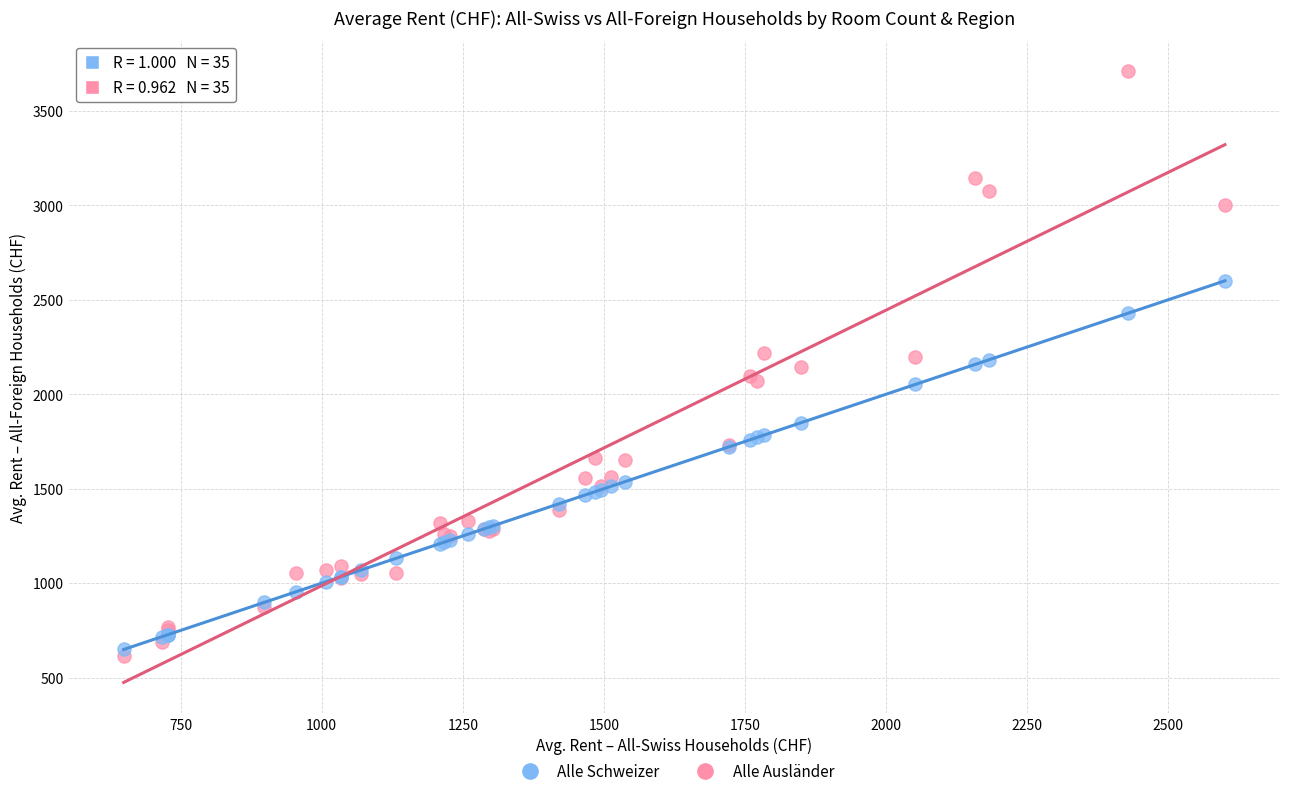

Which series has the largest Y range (max minus min)?

Alle Ausländer